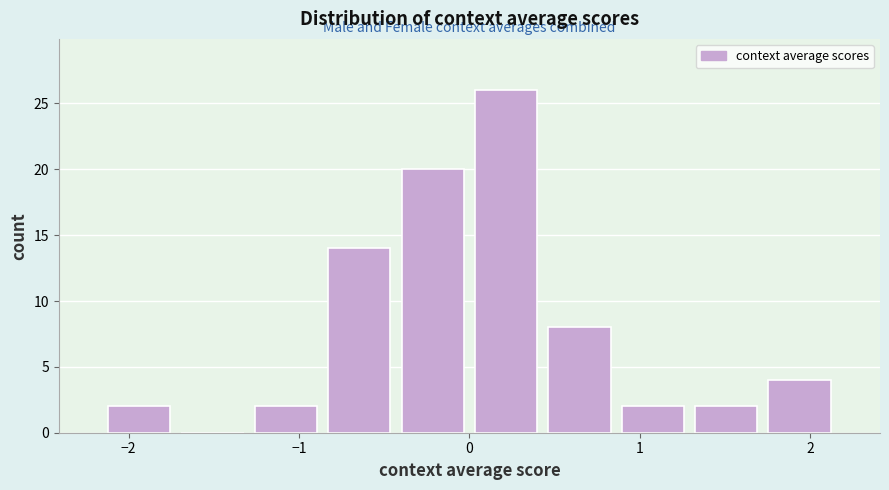

Over which range of the x-axis is the bar tallest?

0.0 to 0.4